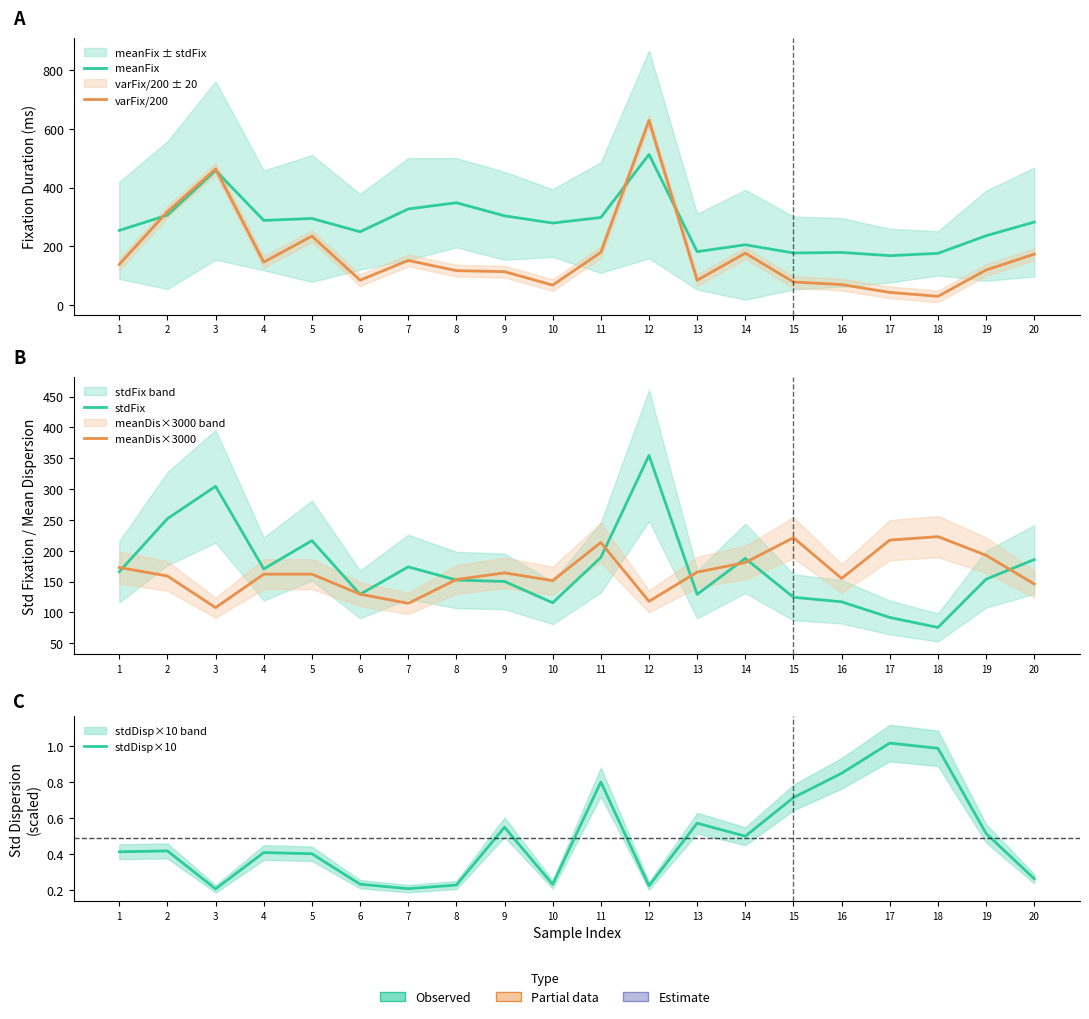

What is the value of the stdDisp×10 point at the 5th from the left?

0.4